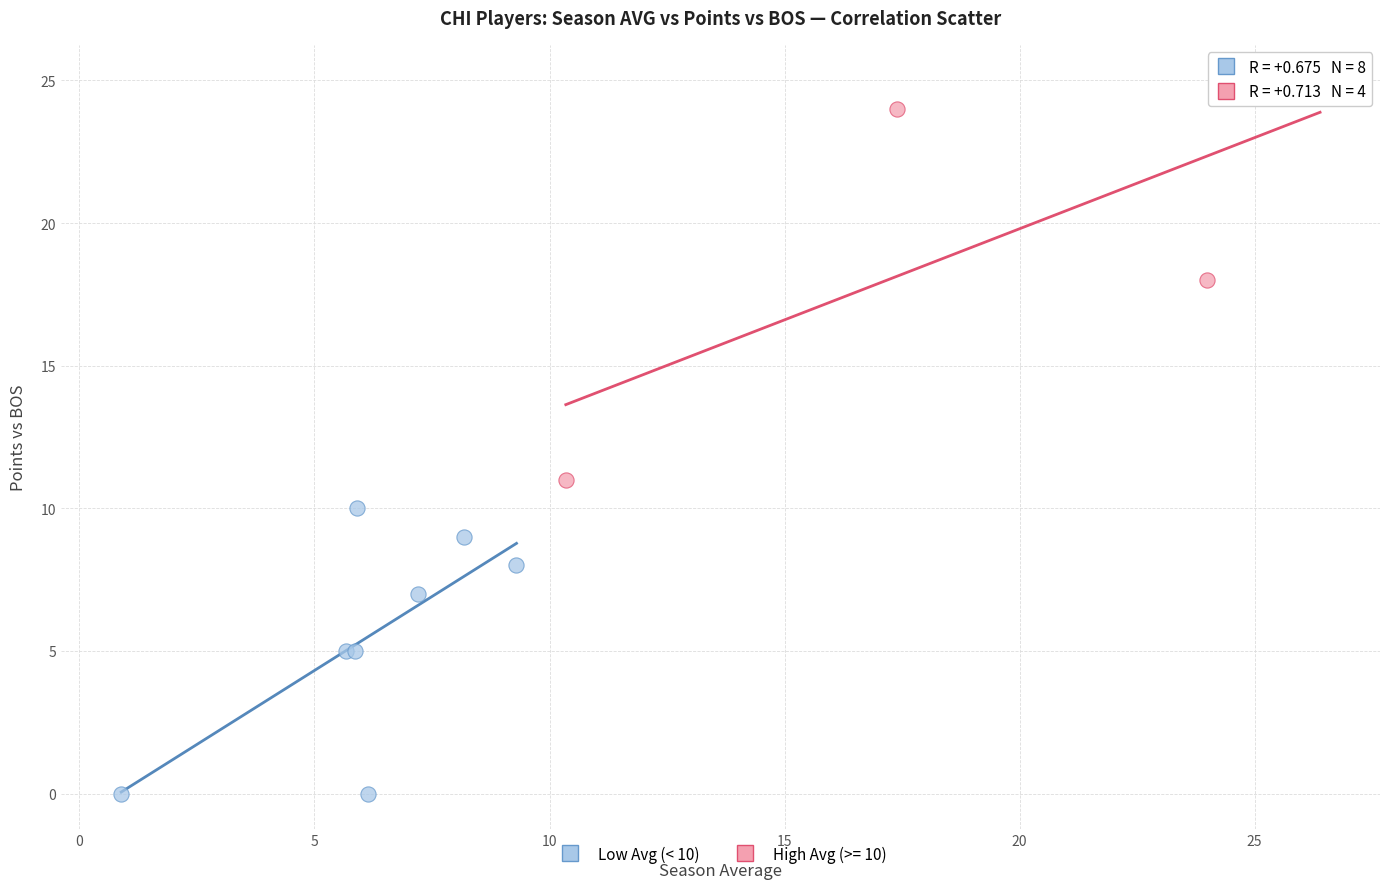

Which series reaches the maximum Y coordinate?

High Avg (>= 10)